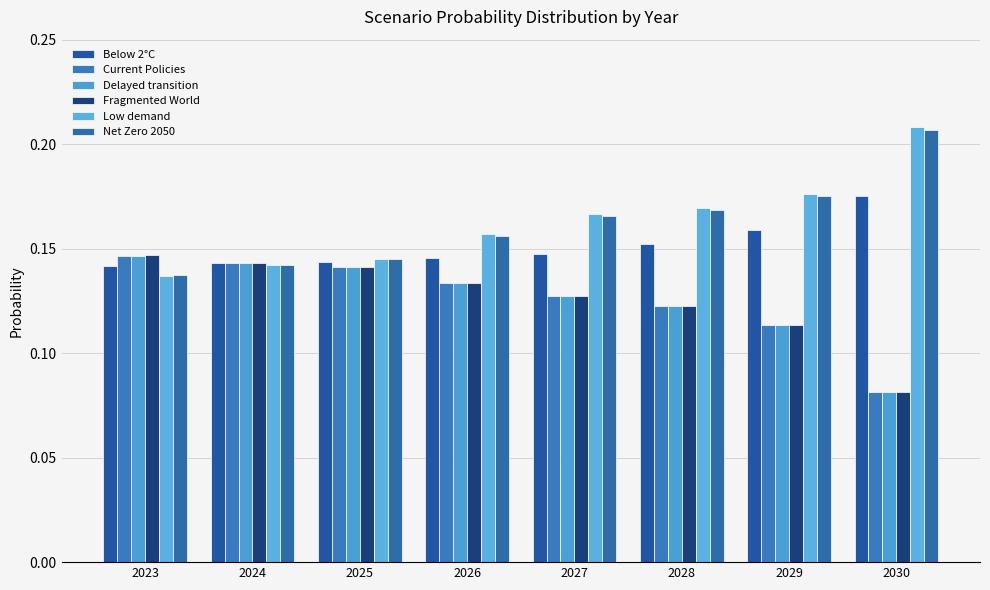

Which series has the widest spread of values?

Low demand